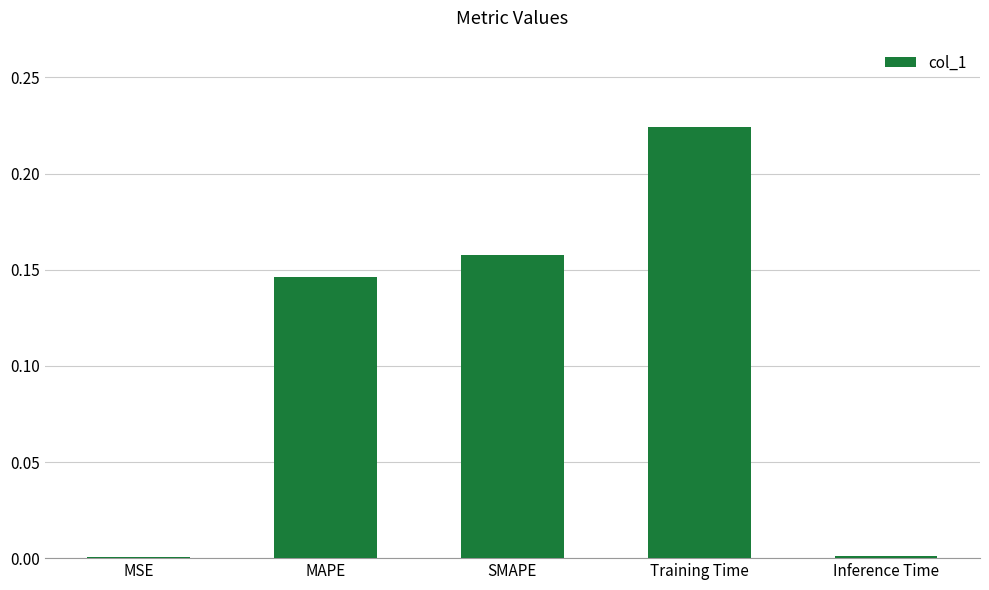

The value at Training Time is 0.1. True or false?

False